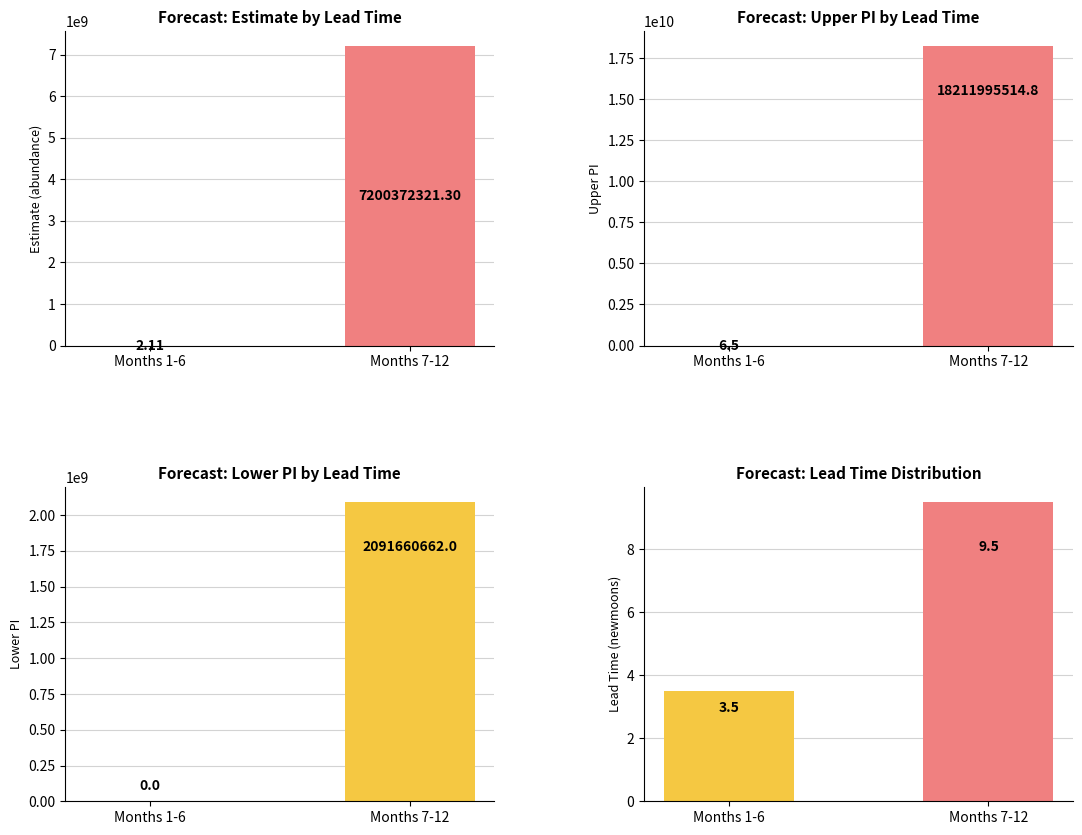

Reading left to right, what are all the values shown in this chart?

estimate: 2.1	7200372321.3
upper_pi: 6.5	18211995514.8
lower_pi: 0.0	2091660662.0
lead_time_newmoons: 3.5	9.5